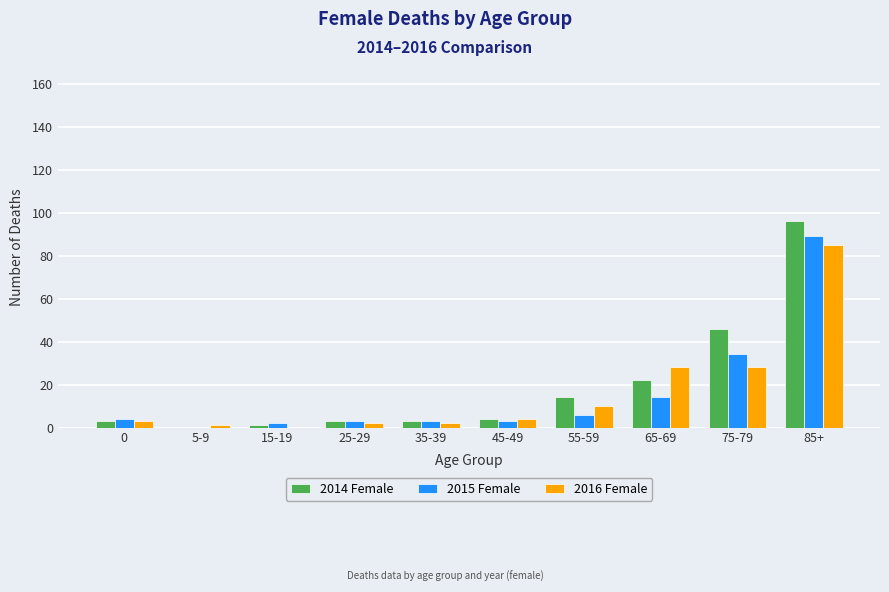

The value of 2016 Female at 85+ is 149. True or false?

False